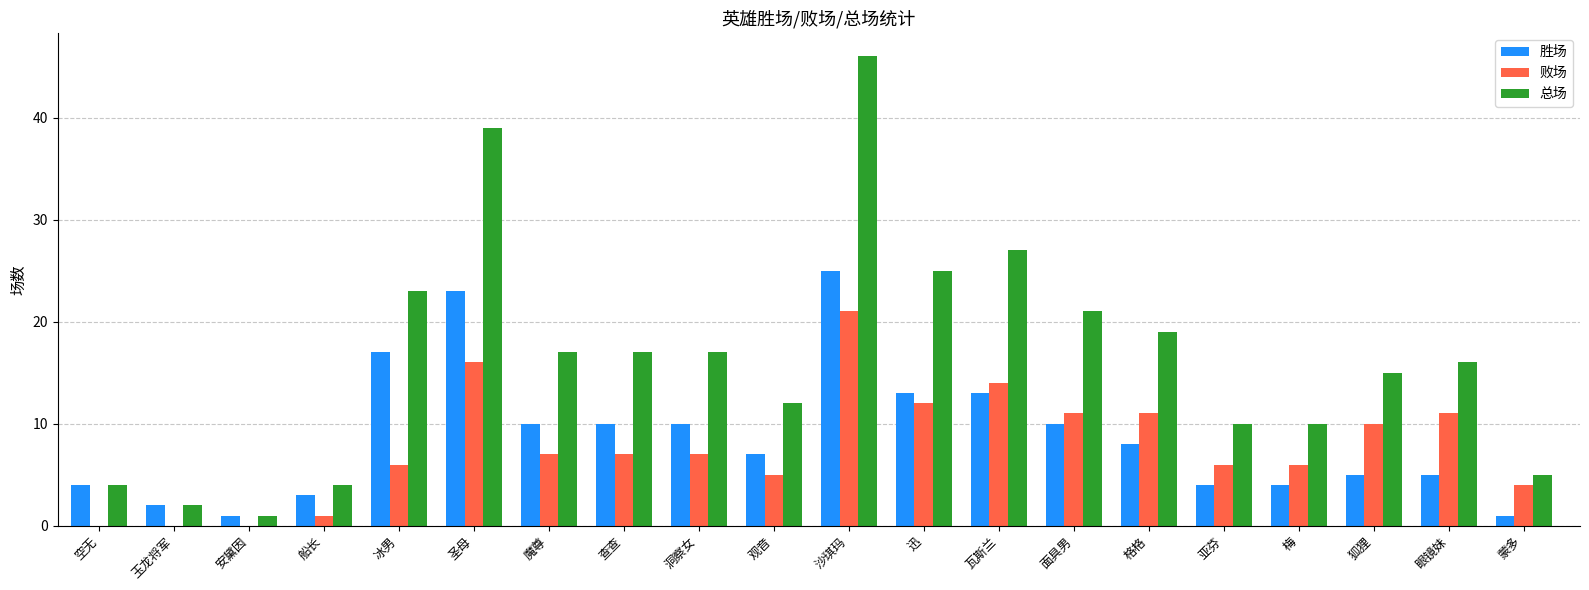

Is the value of 败场 at 安黛因 greater than the value of 总场 at 魔尊?

No